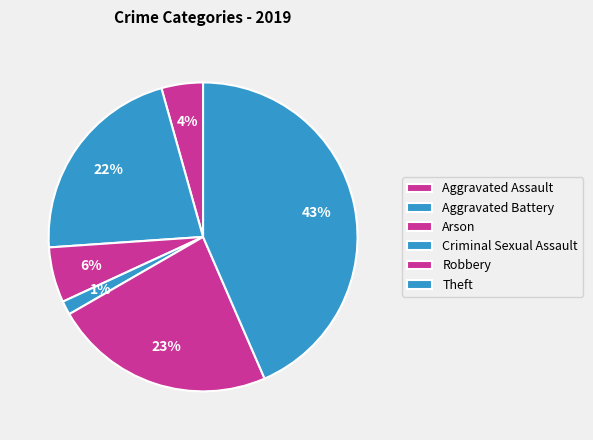

Count the number of slices in the pie.

6